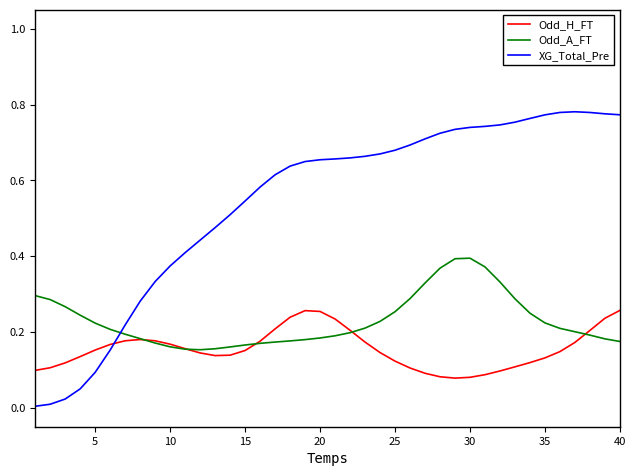

Which series has the largest range (max minus min)?

XG_Total_Pre